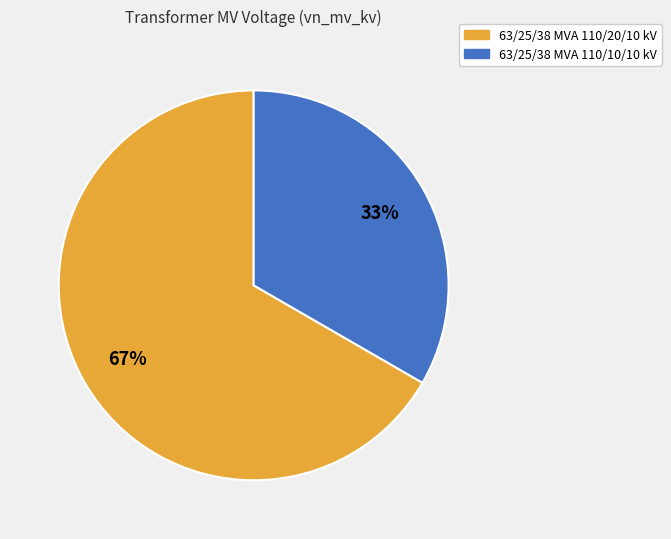

What is the majority slice?

63/25/38 MVA 110/20/10 kV